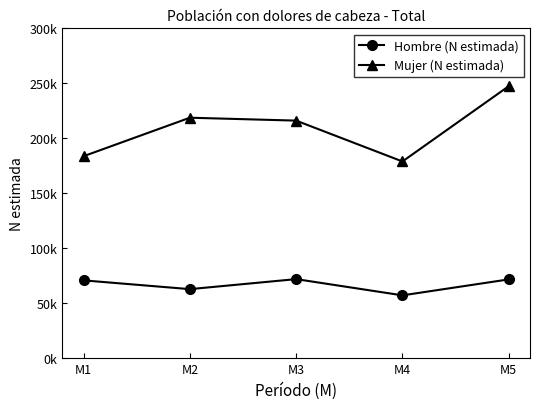

Which series has the largest range (max minus min)?

Mujer (N estimada)